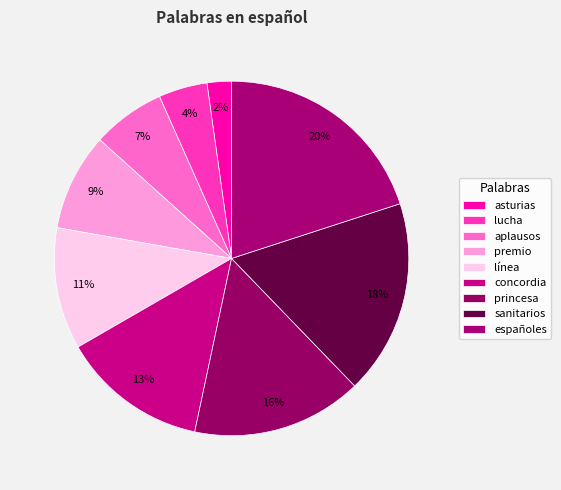

Rank the categories by value from lowest to highest.

asturias, lucha, aplausos, premio, línea, concordia, princesa, sanitarios, españoles